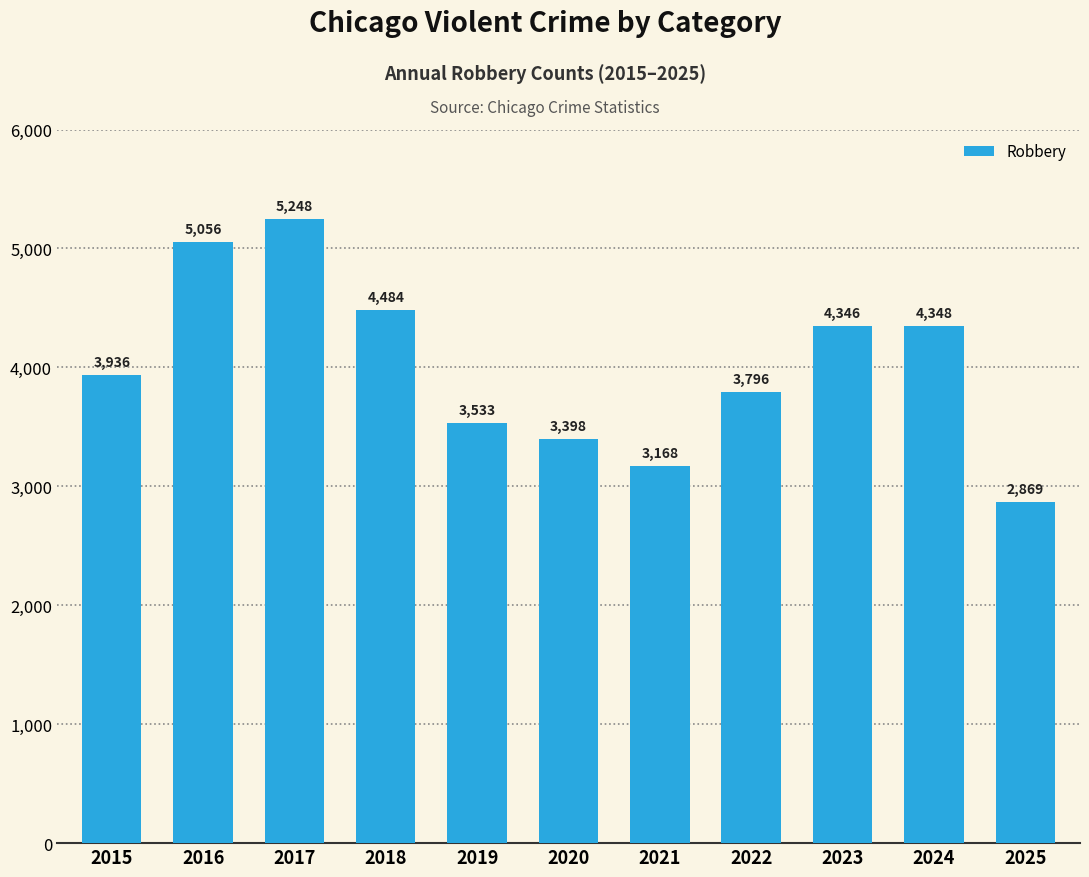

What is the change in value from 2018 to 2025?

-1615